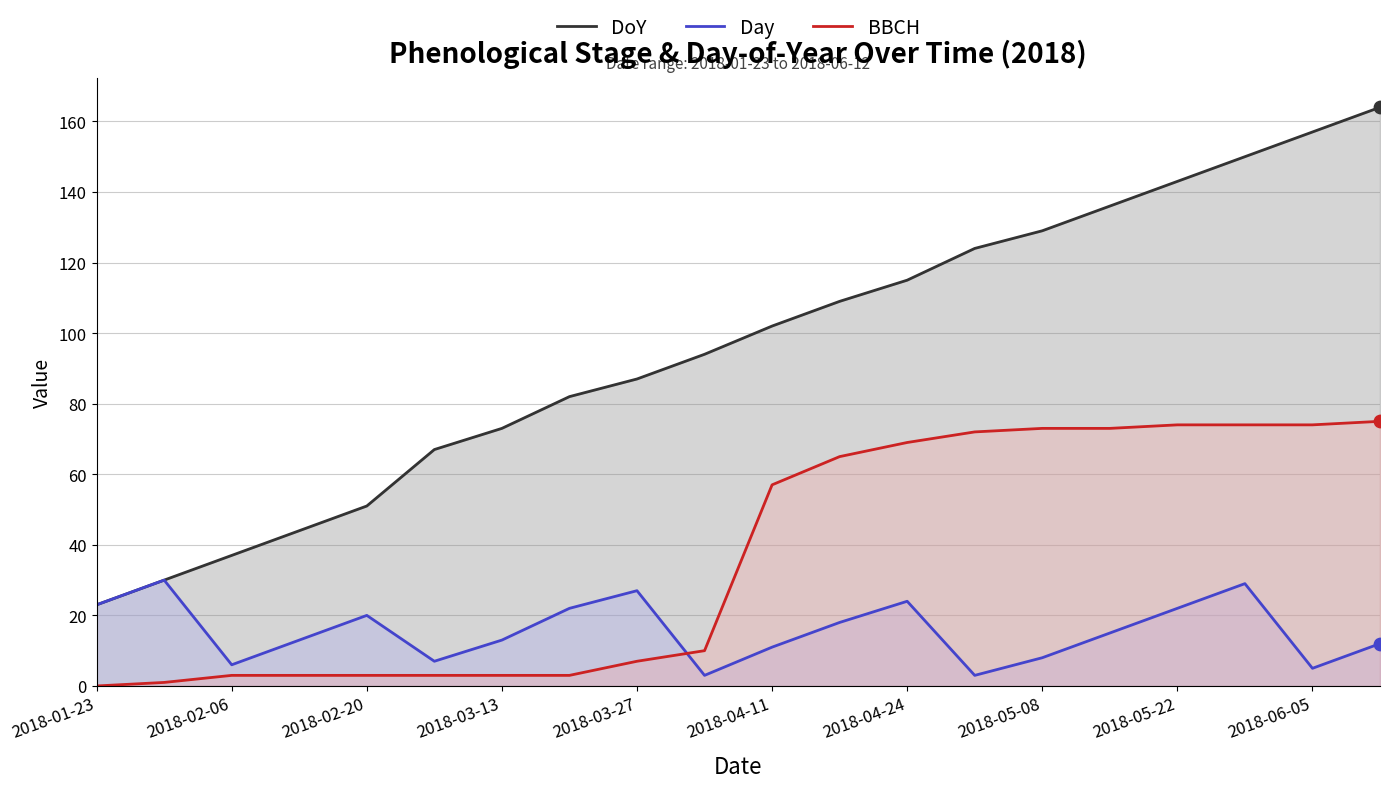

What is the total value across all series at 2018-04-11?

170